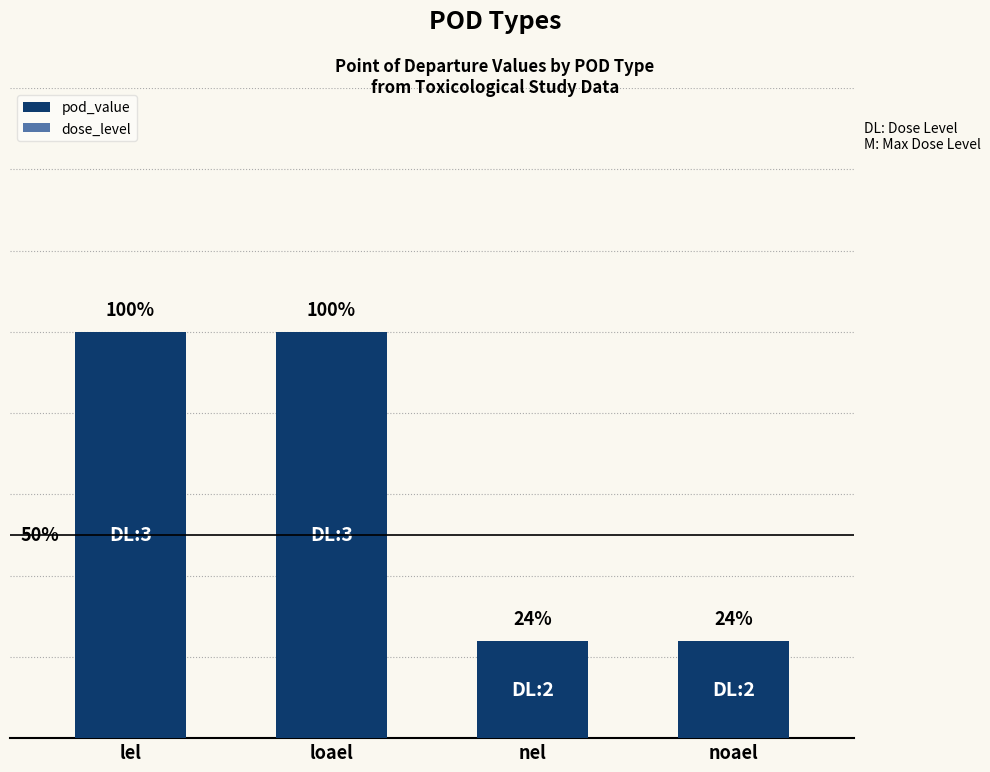

List the labels in order of value, largest first.

lel, loael, nel, noael